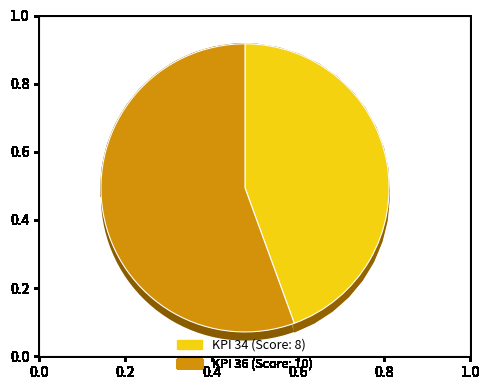

Is 36 the majority of the pie?

Yes